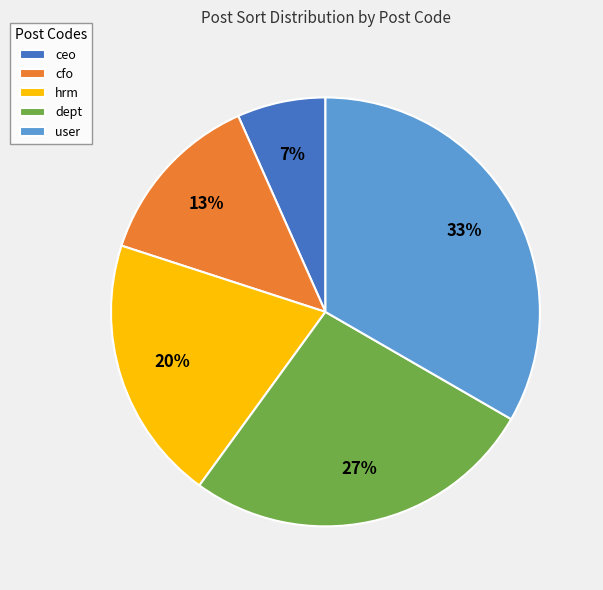

What is the largest slice in the pie chart?

user